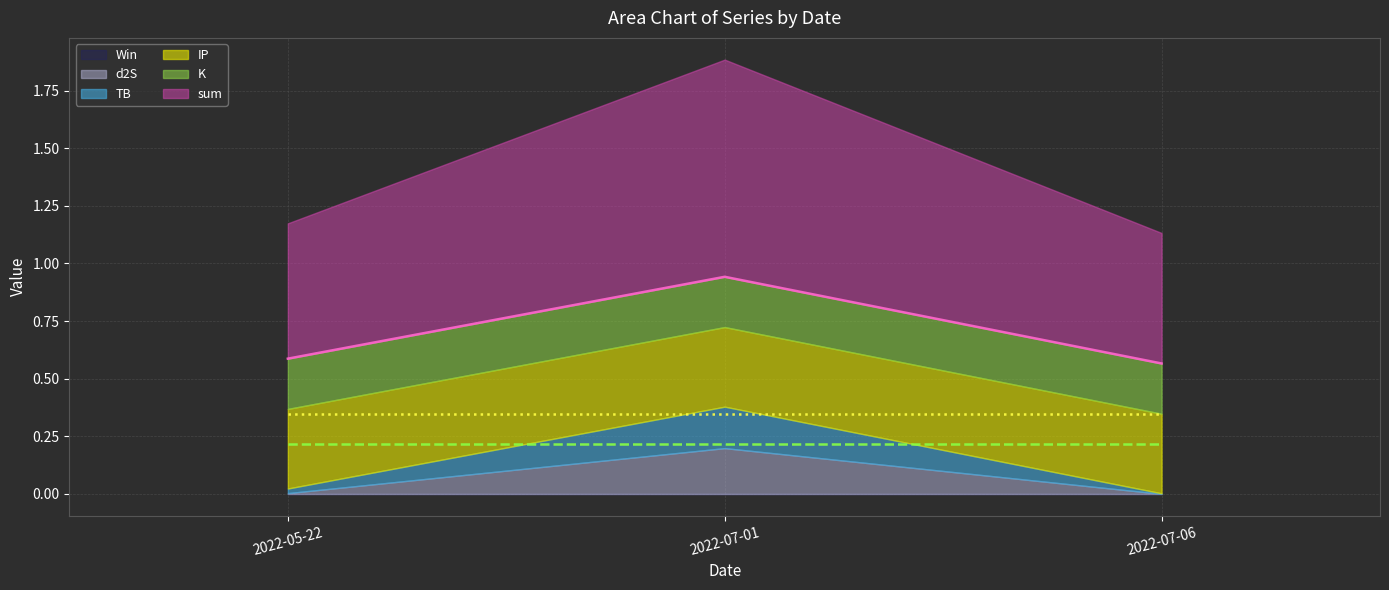

What is the label of the 3rd point from the left?

2022-07-06